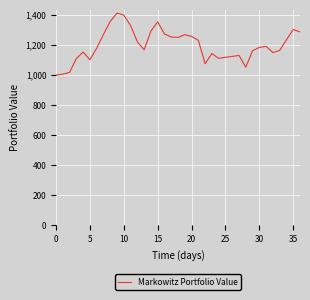

What is the smallest value displayed?

1000.0